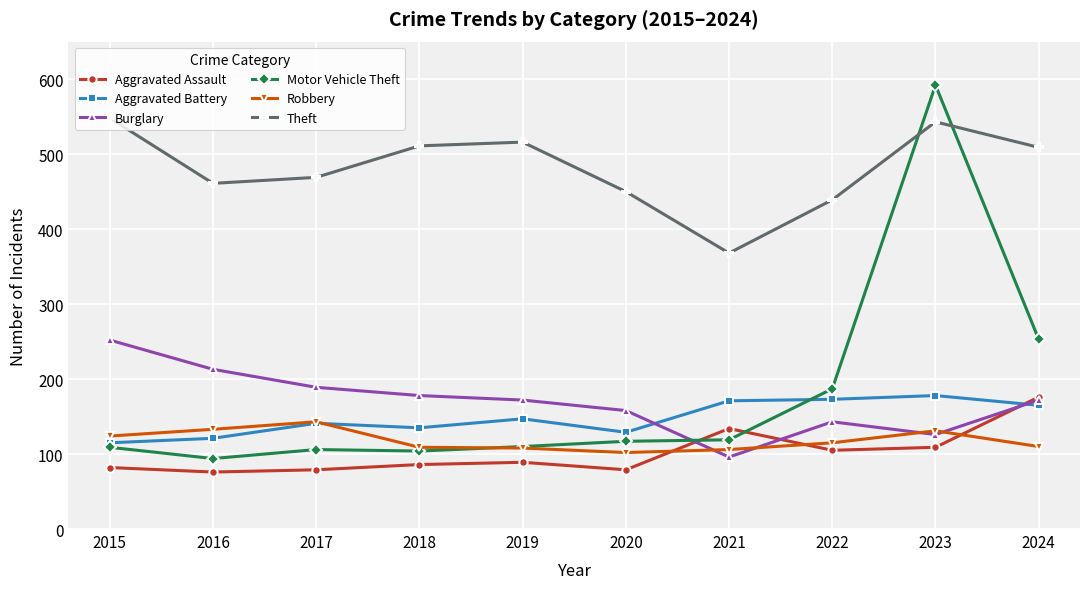

Is this an area chart (filled region under the line)?

No